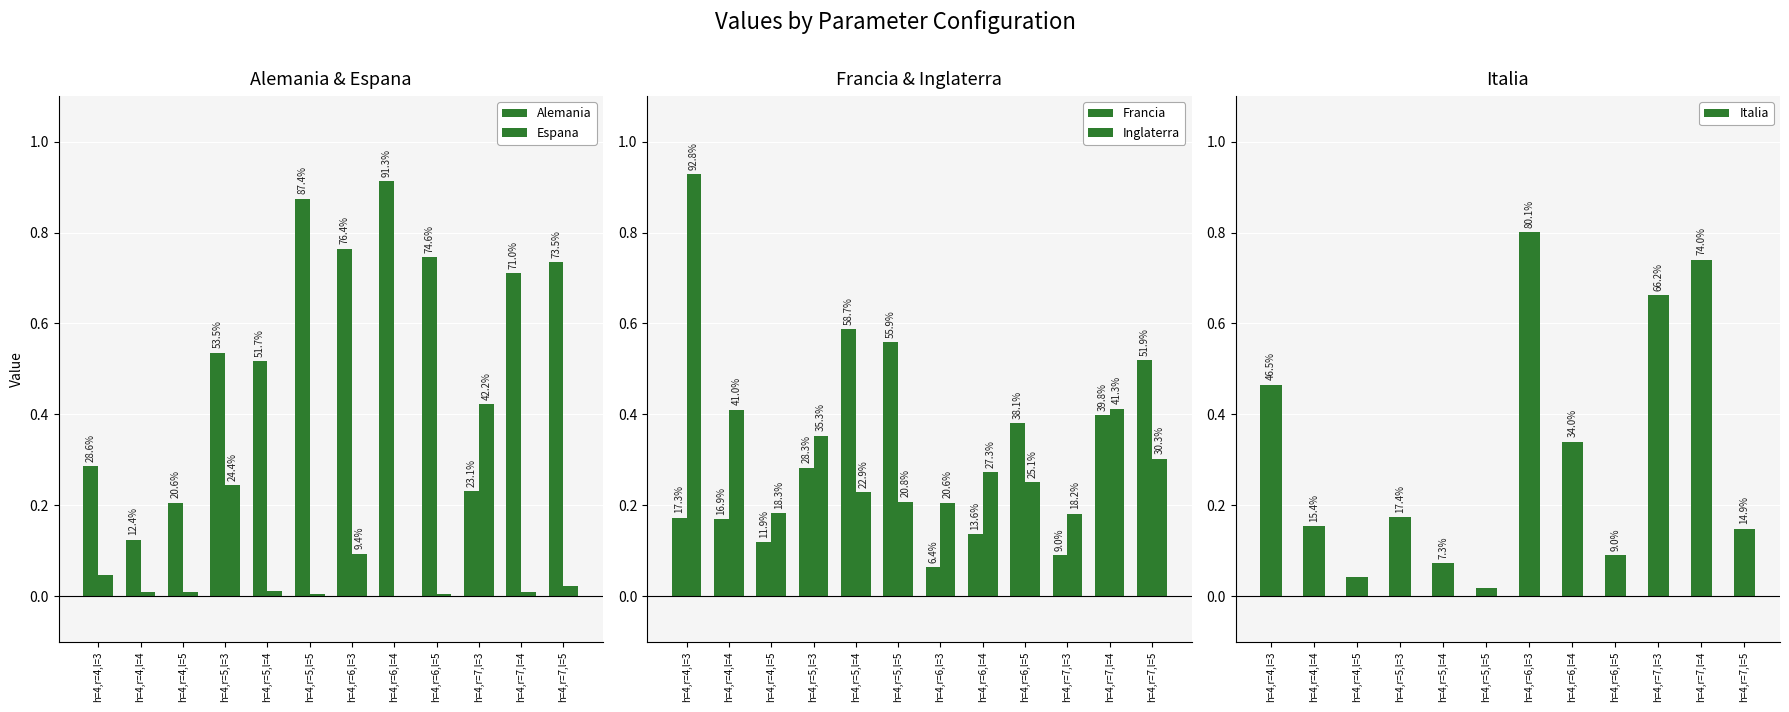

Which has a higher value, h=4,r=7,l=3 or h=4,r=7,l=5?

h=4,r=7,l=5